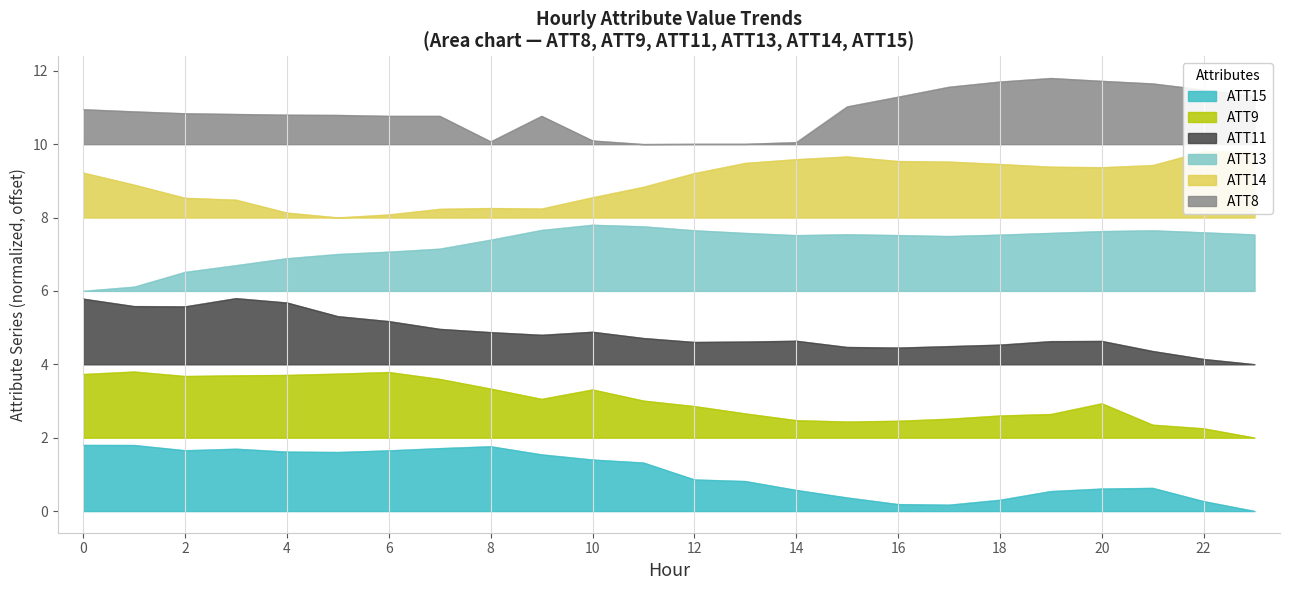

What is the sum of all ATT14 values?

215.7